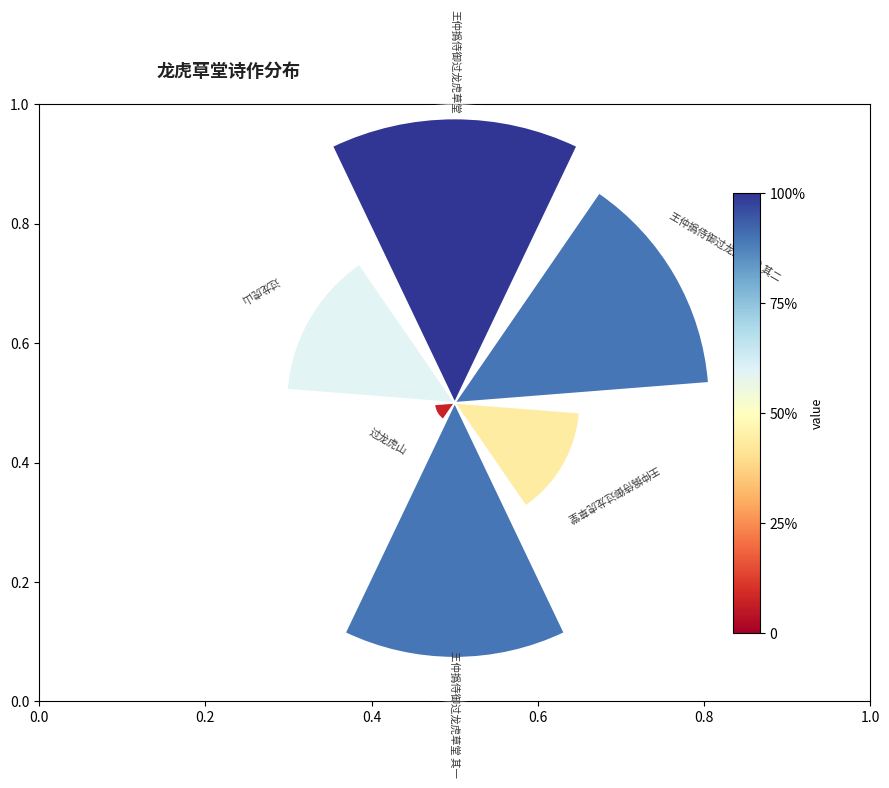

Which slice is the smallest?

过龙虎山